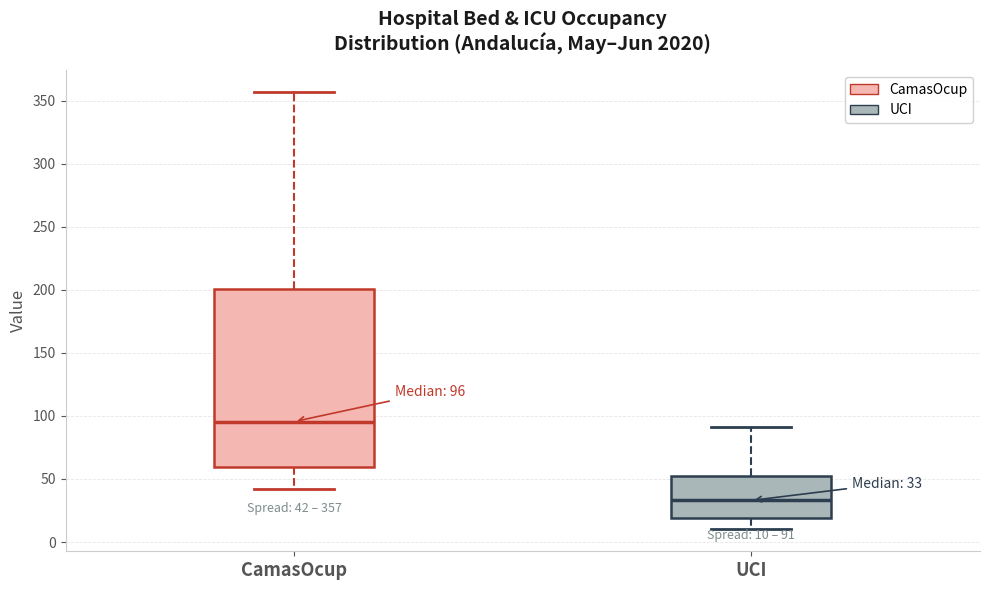

Which box is the tallest, from its lower edge to its upper edge?

CamasOcup